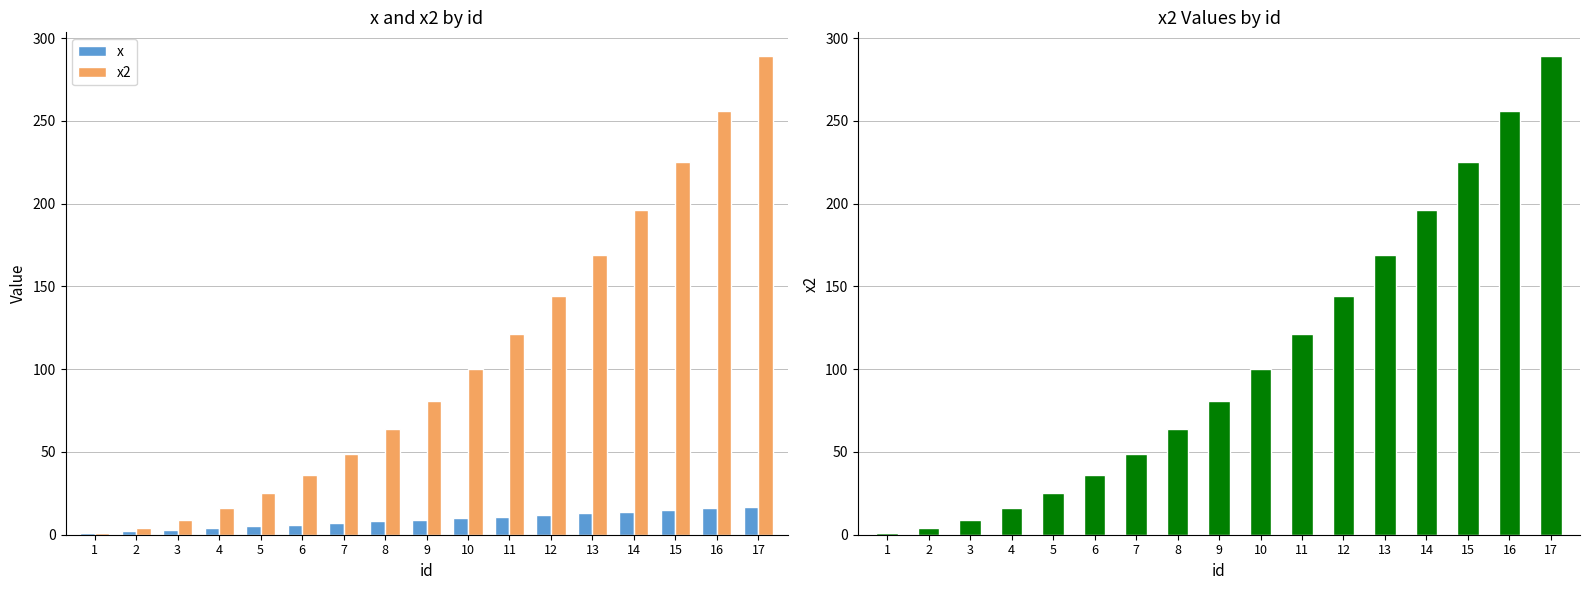

What is the average value of the x series?

9